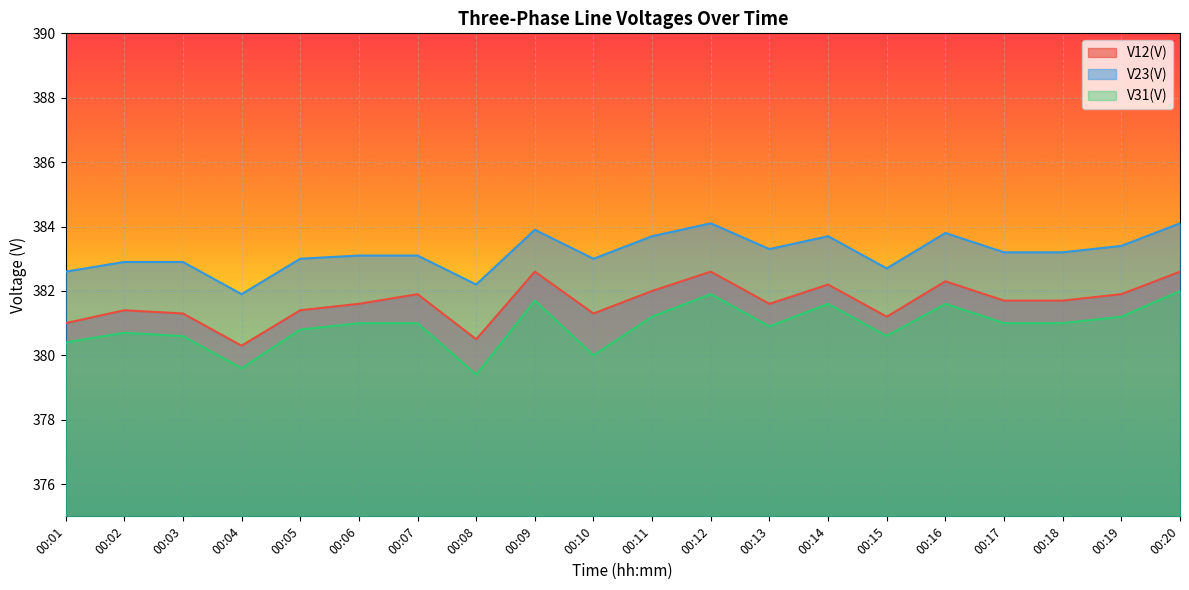

How many categories are shown in the chart?

20